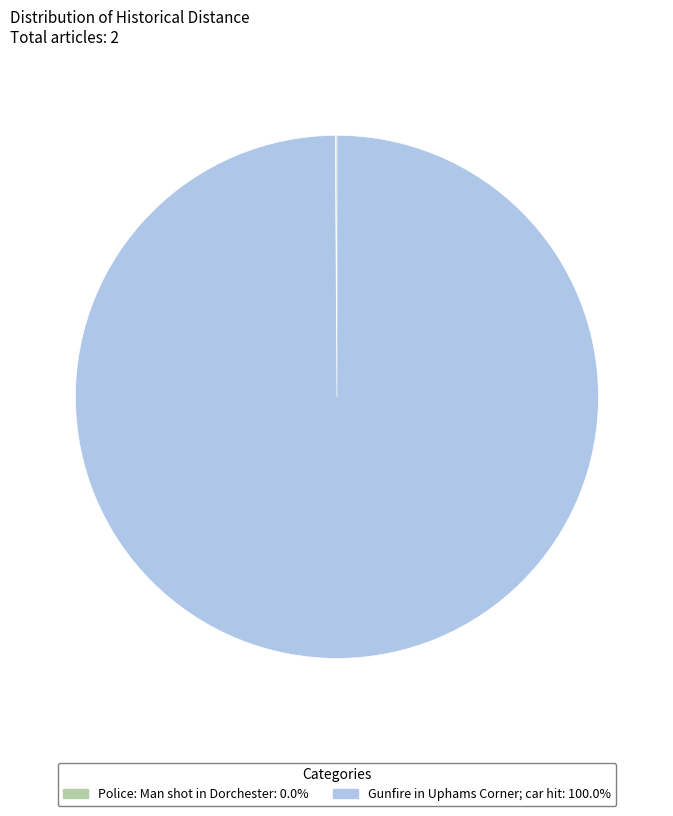

What is the largest slice in the pie chart?

Gunfire in Uphams Corner; car hit